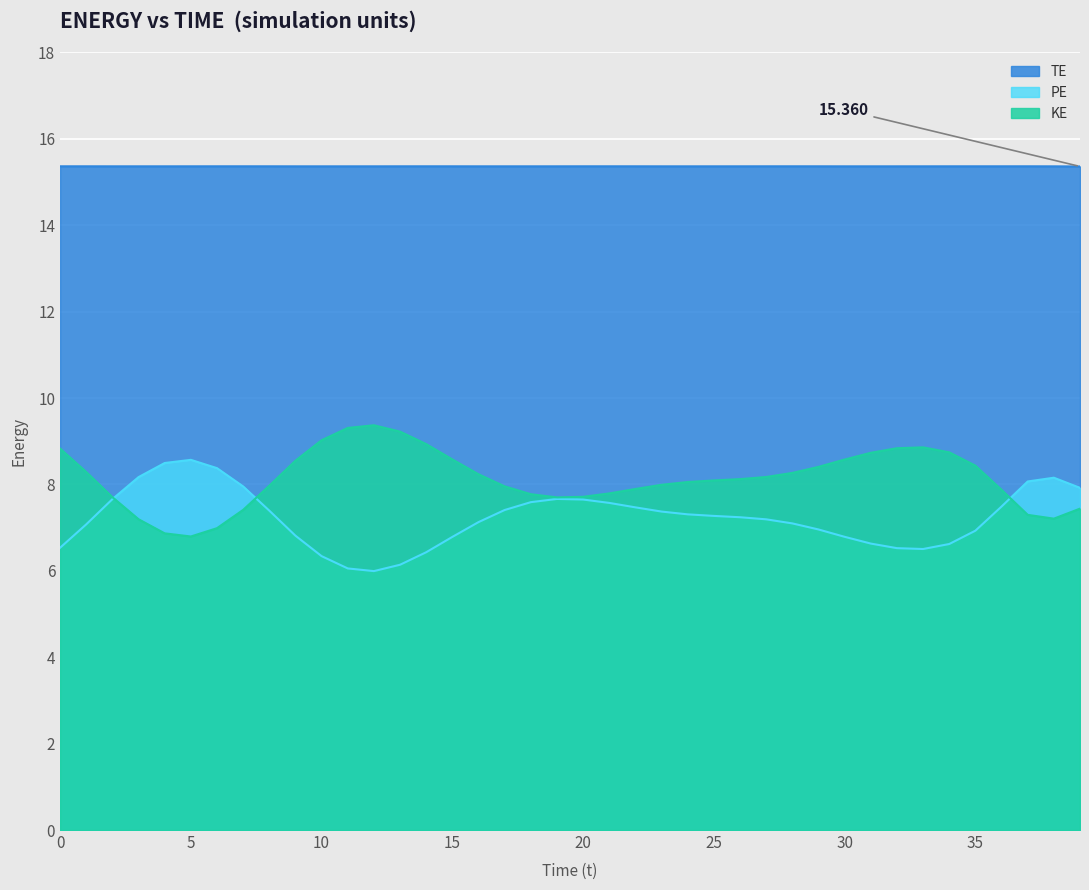

List the series in order of their peak value, highest first.

TE, KE, PE